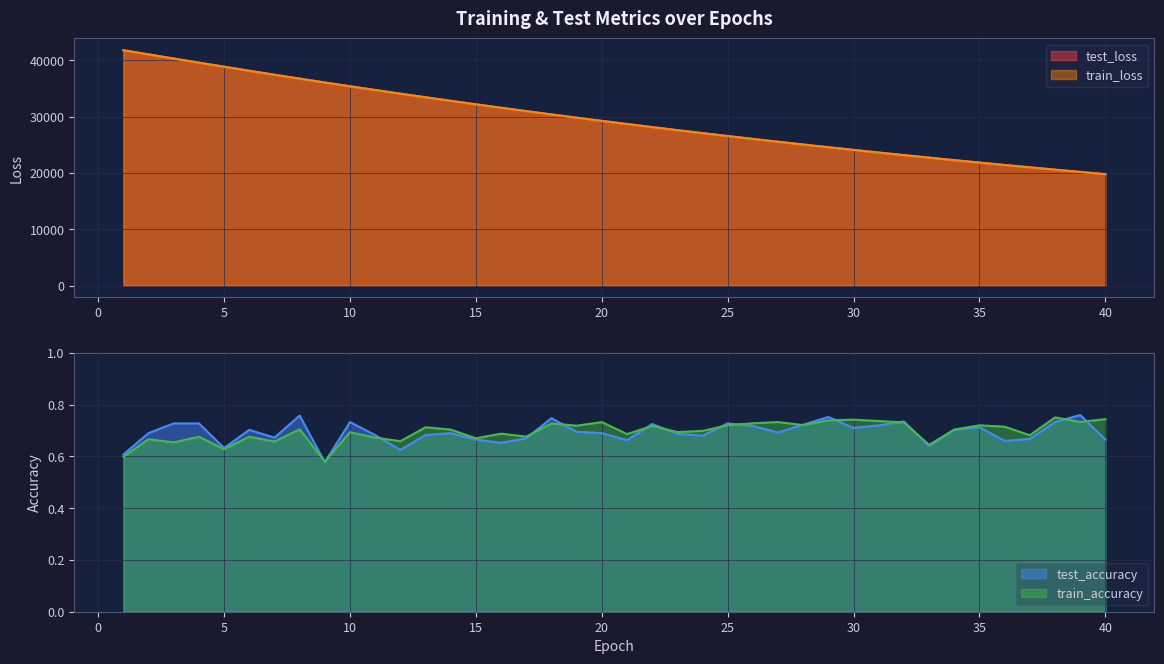

The value of test_loss at 40 is 19777.0. True or false?

True